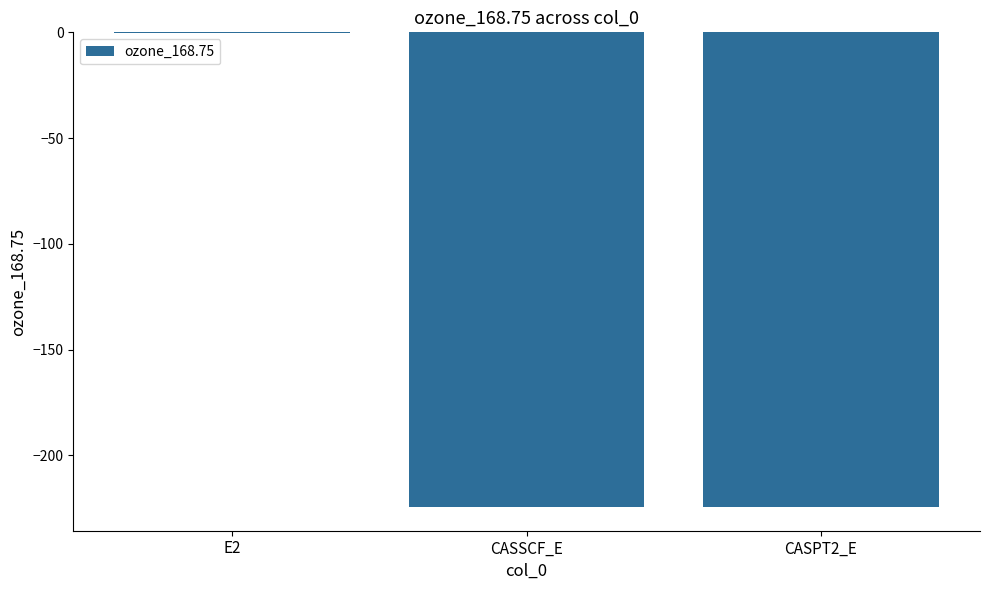

What is the sum of all values?

-448.8